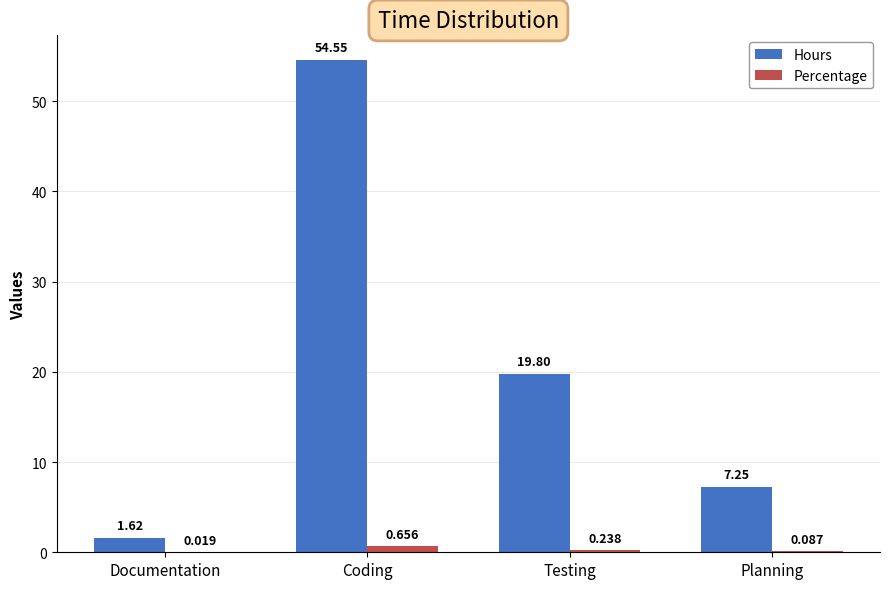

Which series has the largest total across all categories?

Hours